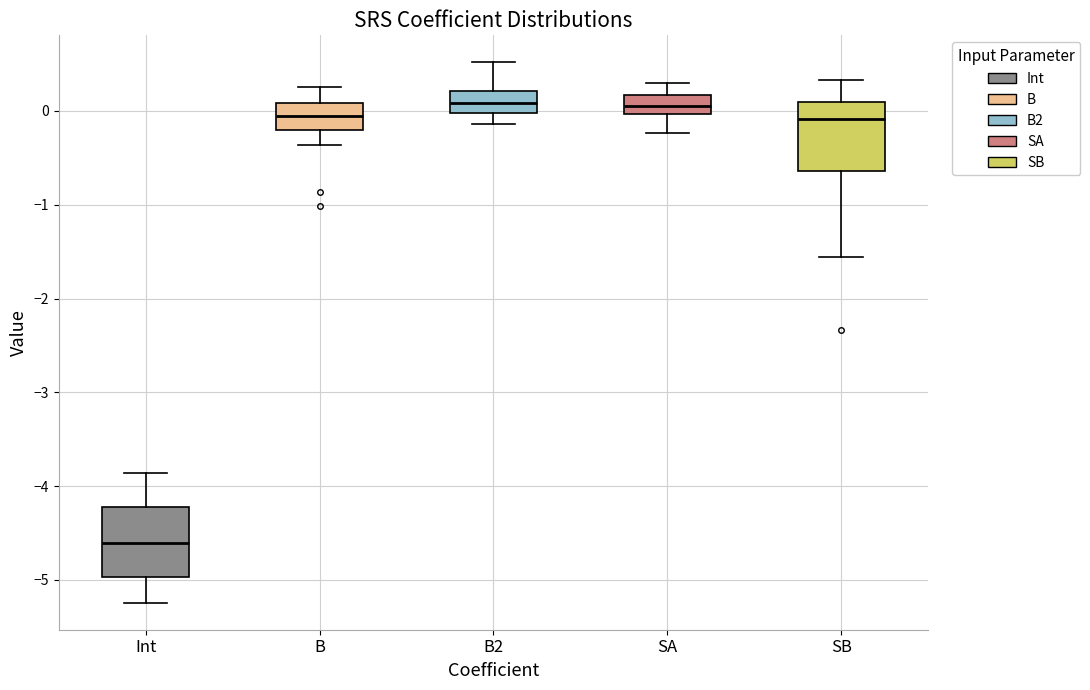

Reading left to right, transcribe this box plot: for each box, give where its median line is, the range the box spans, and where its two whiskers end, as read against the y-axis. The values are not printed on the chart, so give them approximately, as read against the axis.

Int: median -4.6, box -5.0 to -4.2, whiskers -5.2 to -3.9
B: median -0.1, box -0.2 to 0.1, whiskers -0.4 to 0.3
B2: median 0.1, box 0.0 to 0.2, whiskers -0.1 to 0.5
SA: median 0.1, box 0.0 to 0.2, whiskers -0.2 to 0.3
SB: median -0.1, box -0.6 to 0.1, whiskers -1.6 to 0.3